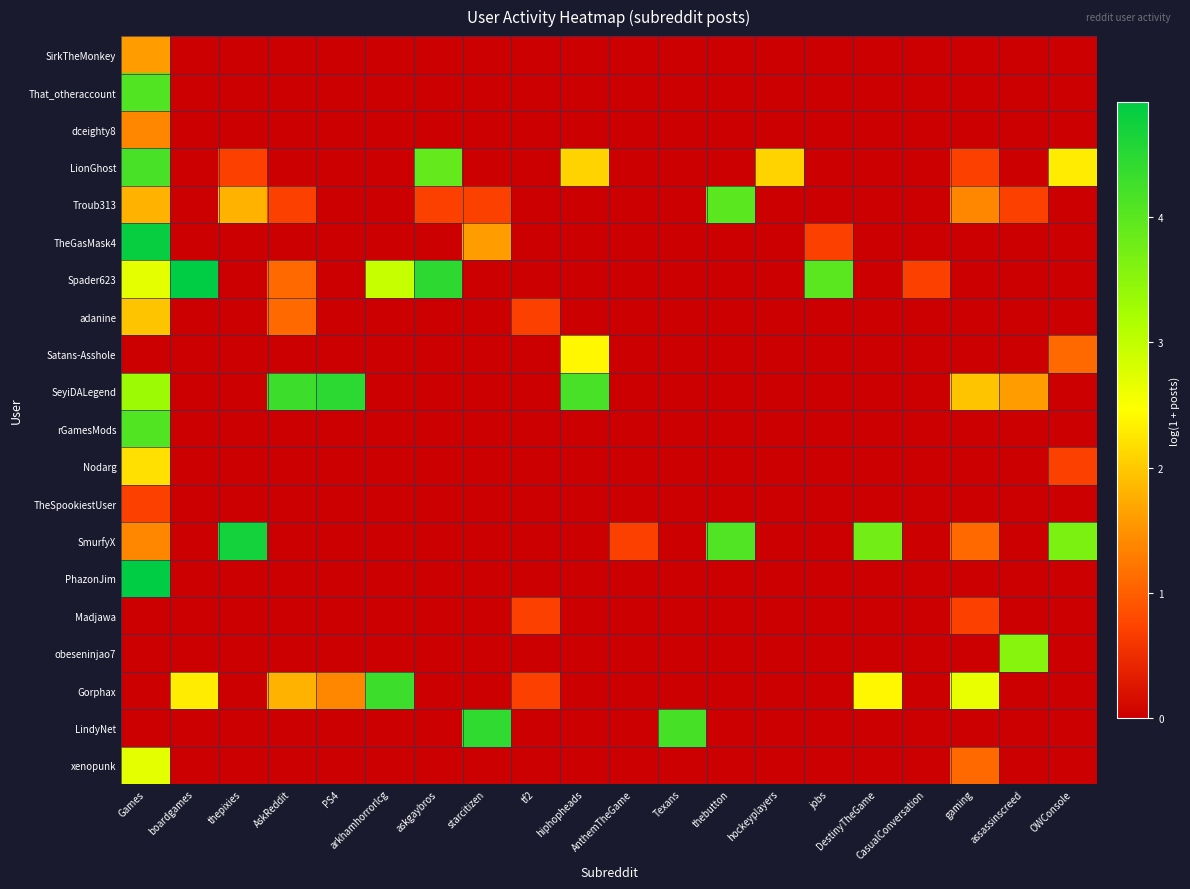

Count the number of data series in this chart.

20